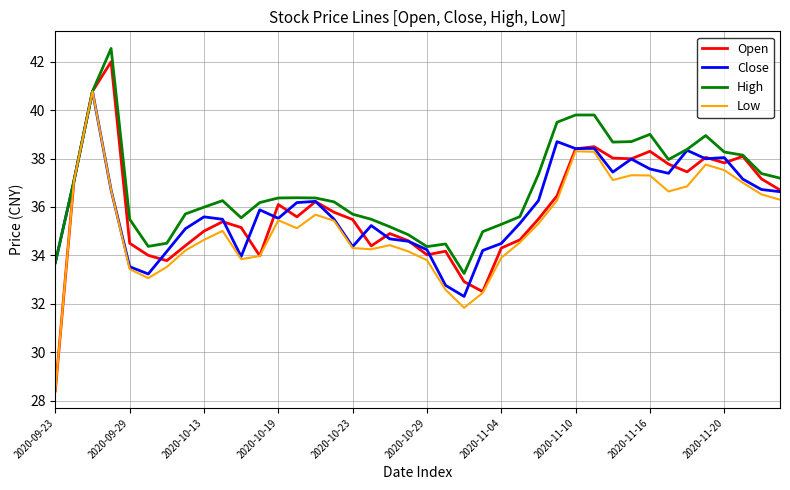

How many lines are shown in the chart?

4